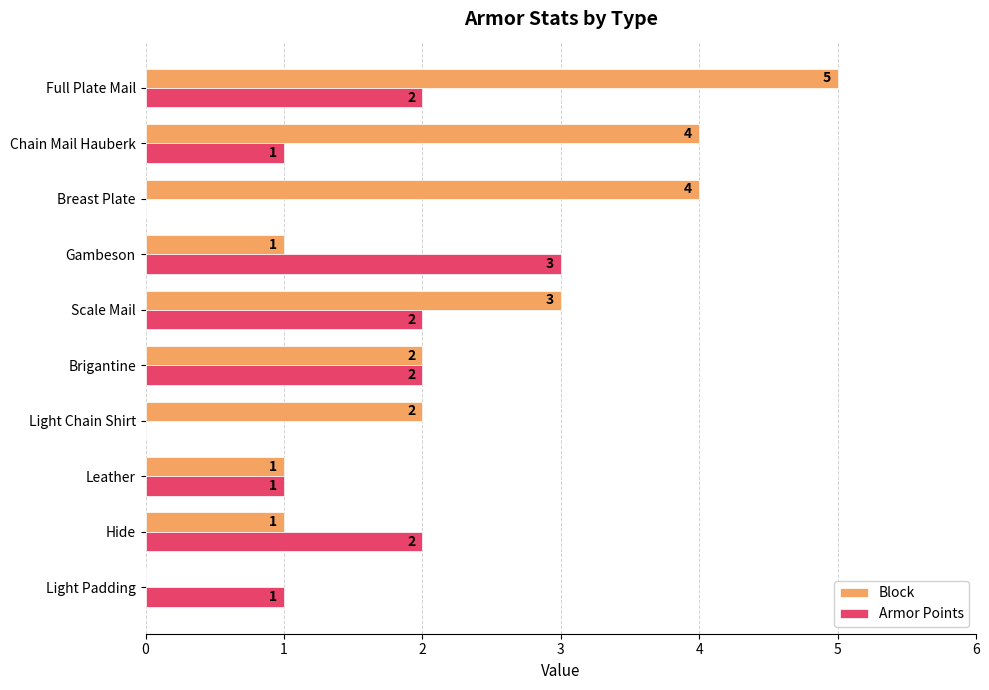

What is the sum of all Armor Points values?

14